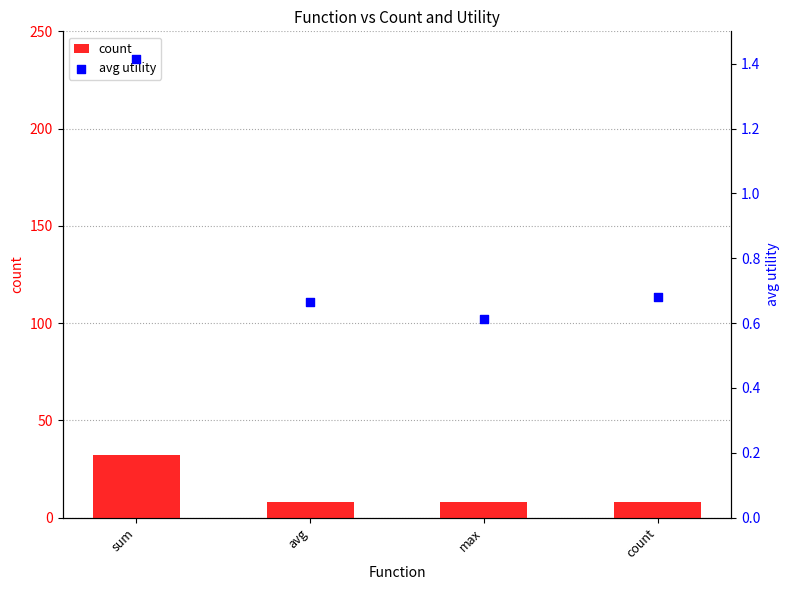

At how many categories does at least one series exceed 6?

4